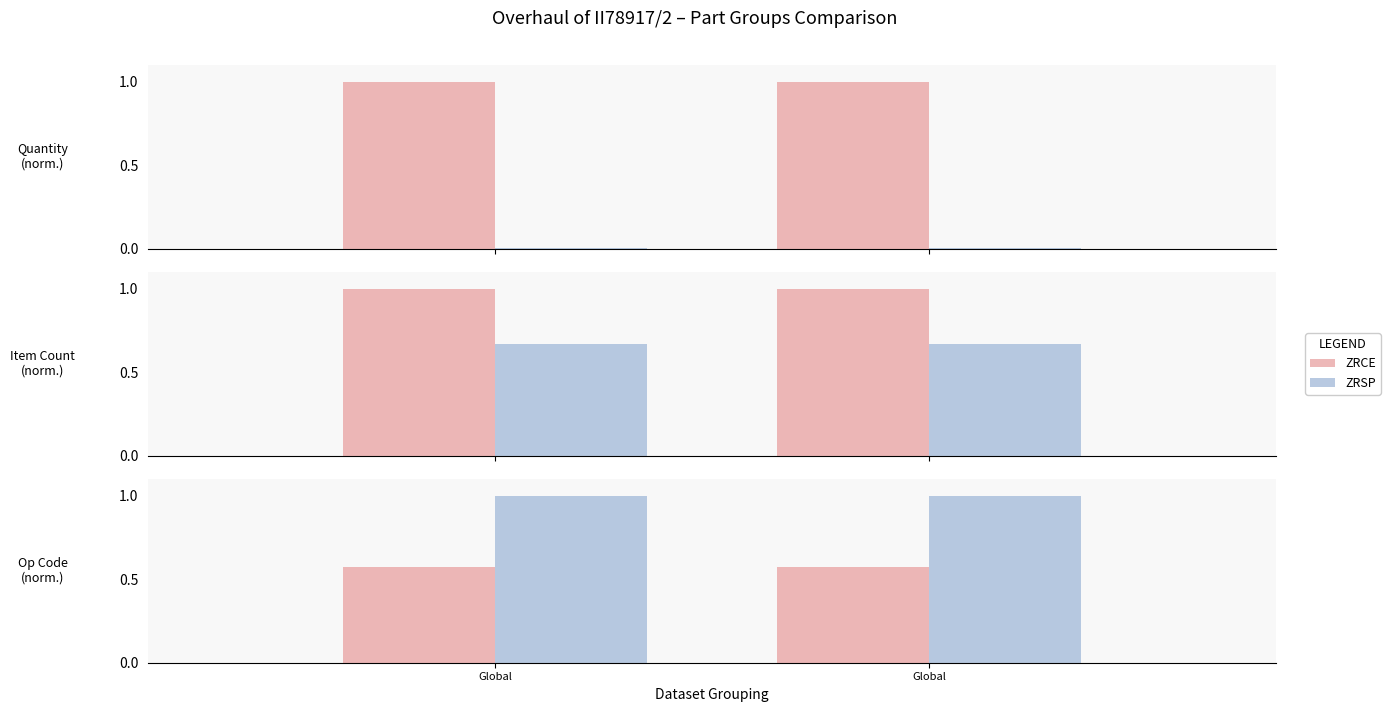

Where is ZRSP nearest to the value 1?

Global